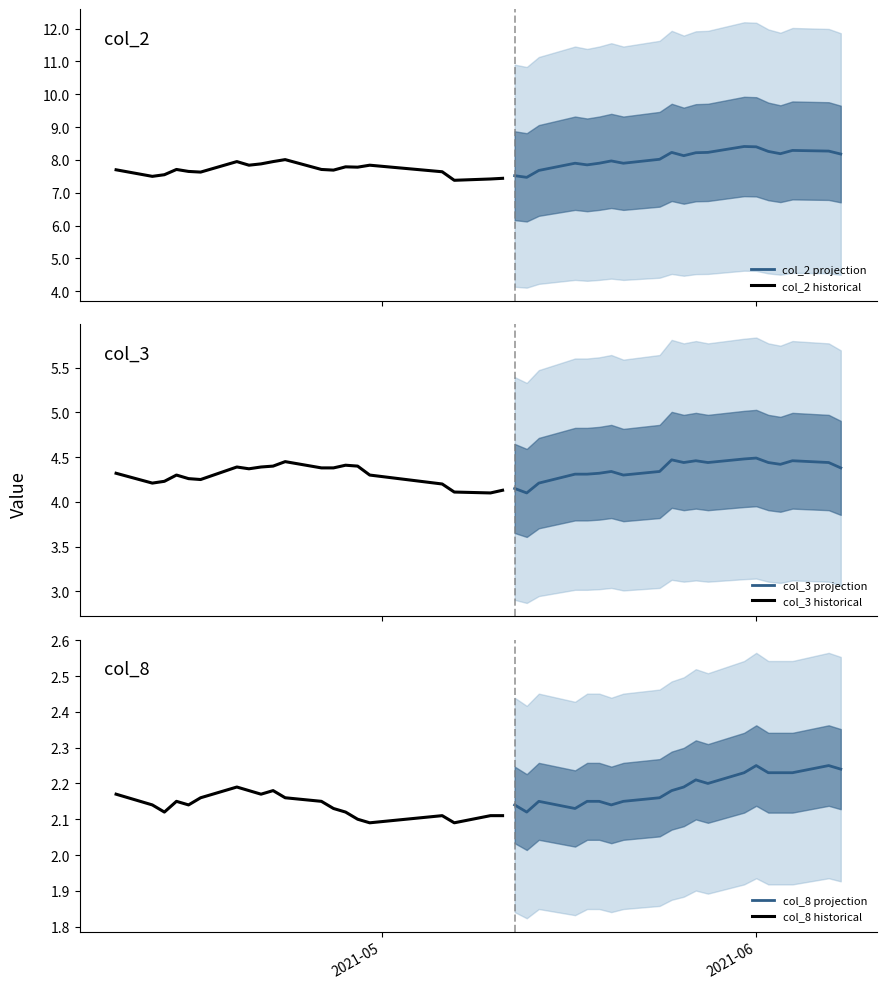

What is the minimum value for col_2 projection?

7.5